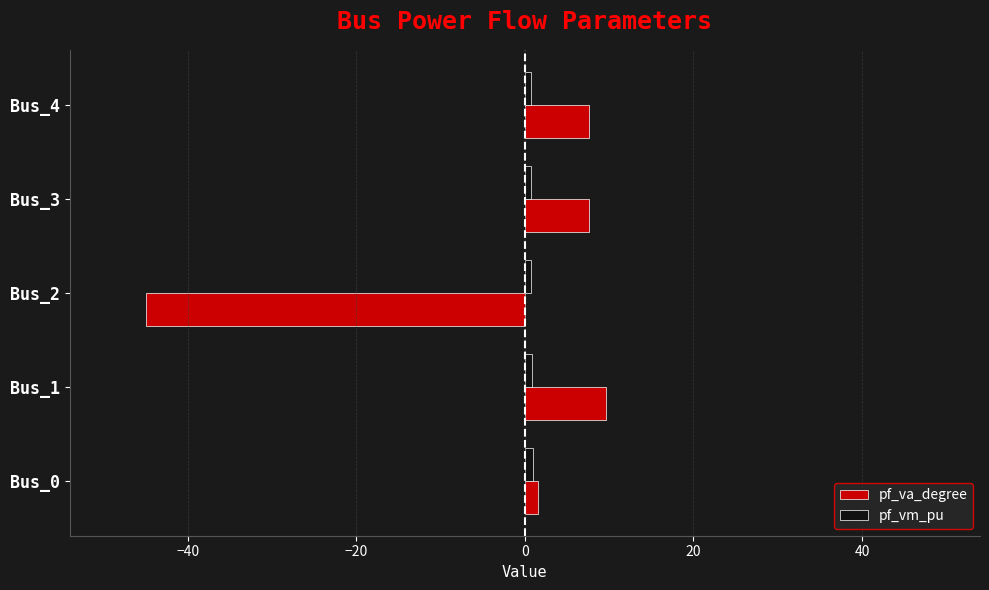

The value of pf_va_degree at Bus_4 is 12.5. True or false?

False